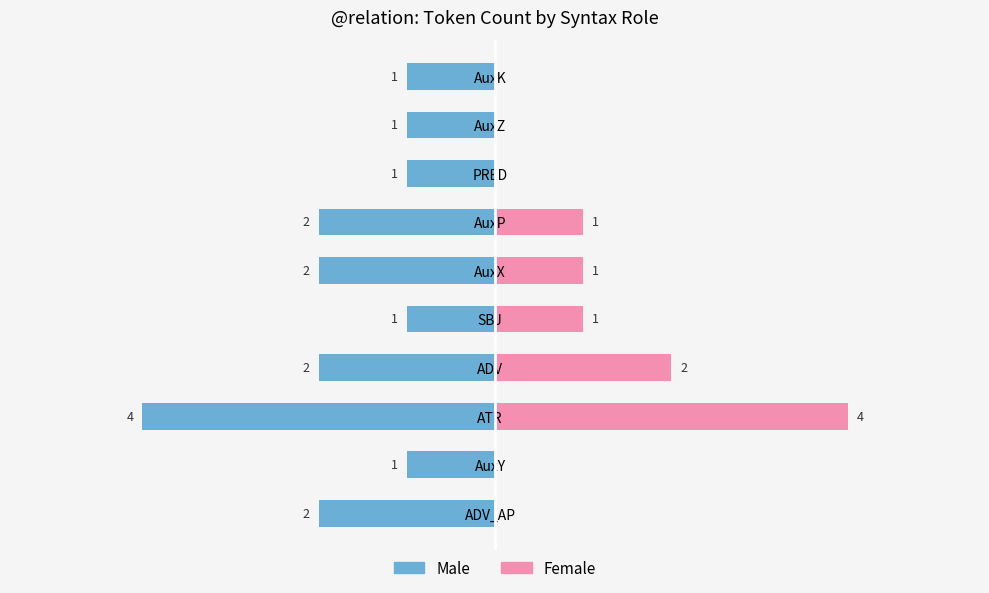

Which has a higher value, AuxZ or AuxY?

AuxZ